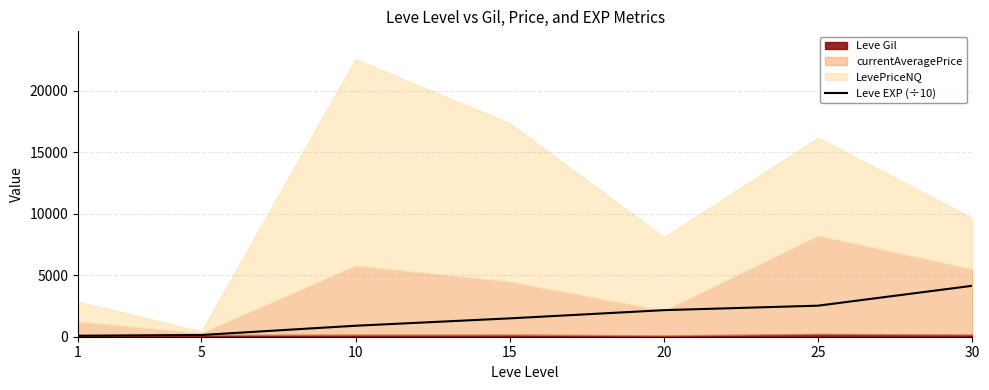

True or false: there are more than 1 points higher than both neighbors.

False